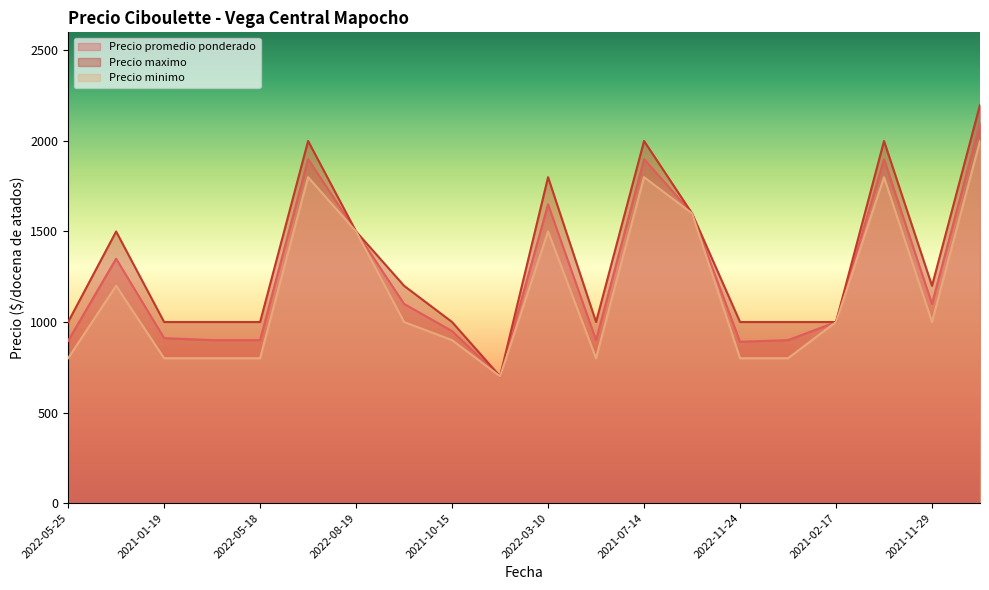

Which series has the widest spread of values?

Precio maximo